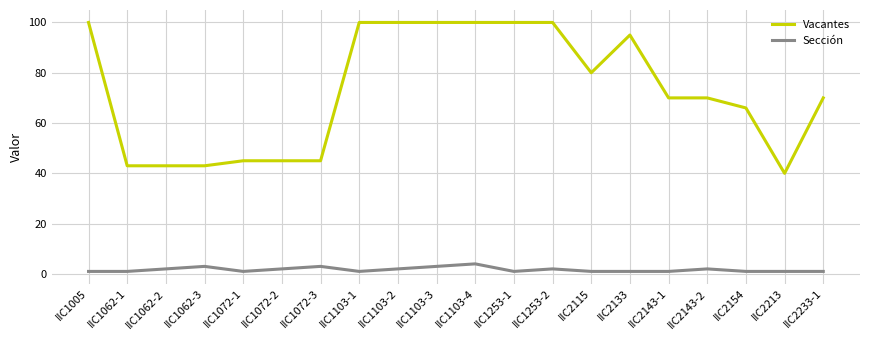

Which series has the largest total across all categories?

Vacantes